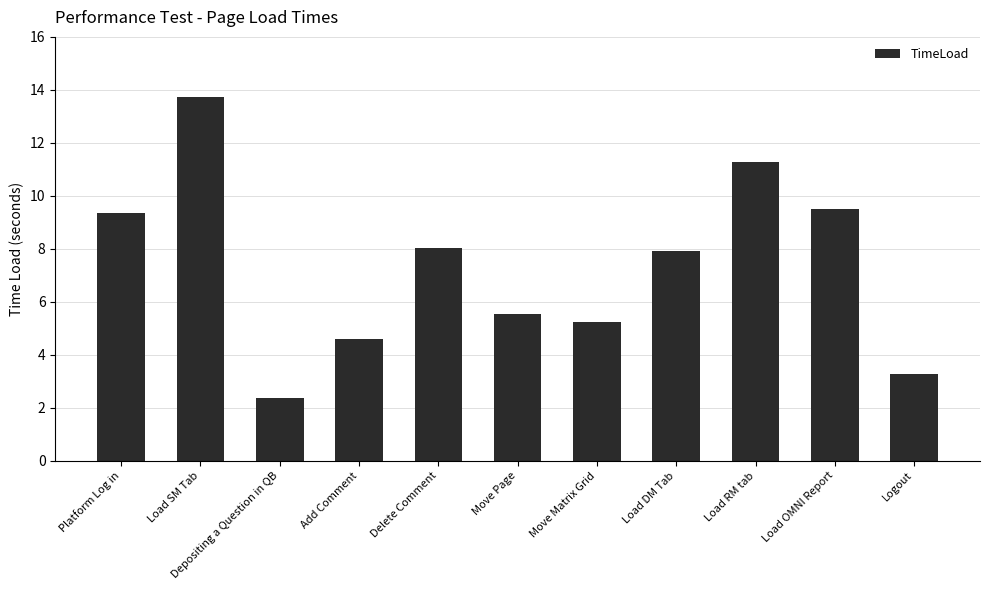

Read the value at Delete Comment.

8.0